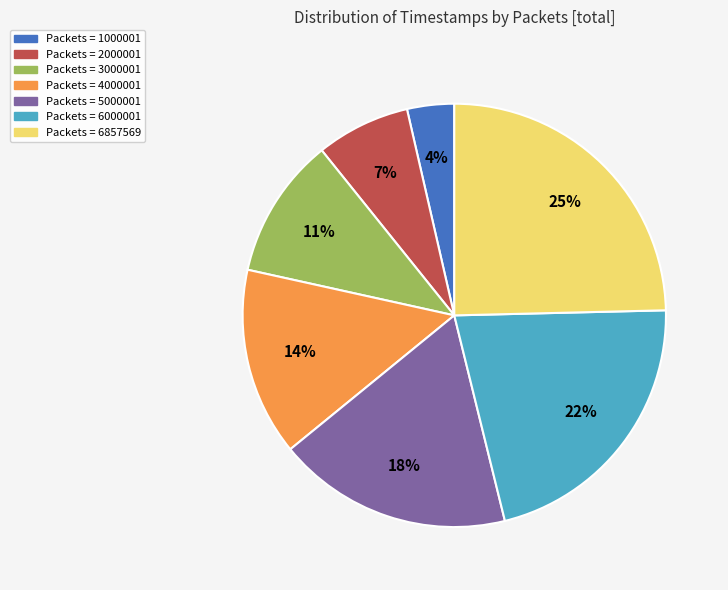

To the nearest percent, what is the difference between the largest and smallest slice percentages?

21%